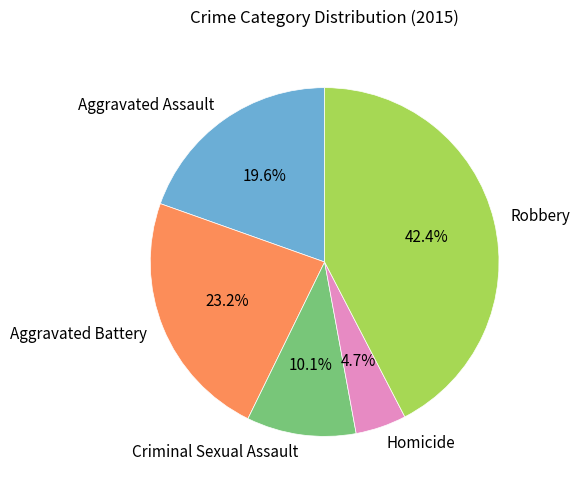

True or false: Criminal Sexual Assault accounts for 10% of the total.

True